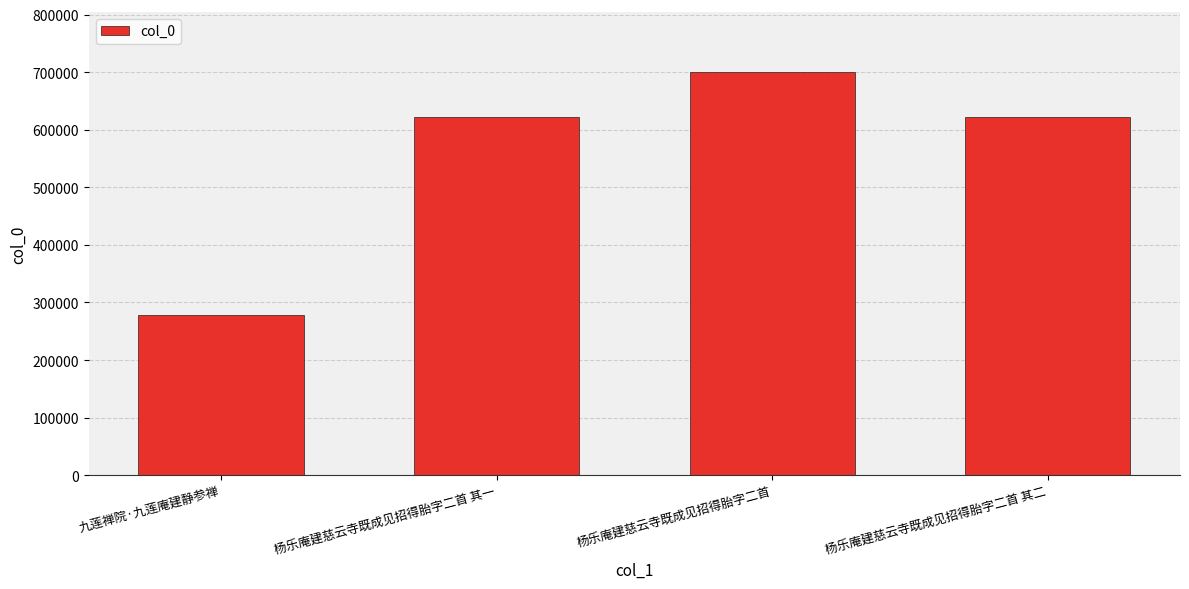

What is the value of the 1st bar from the left?

278518